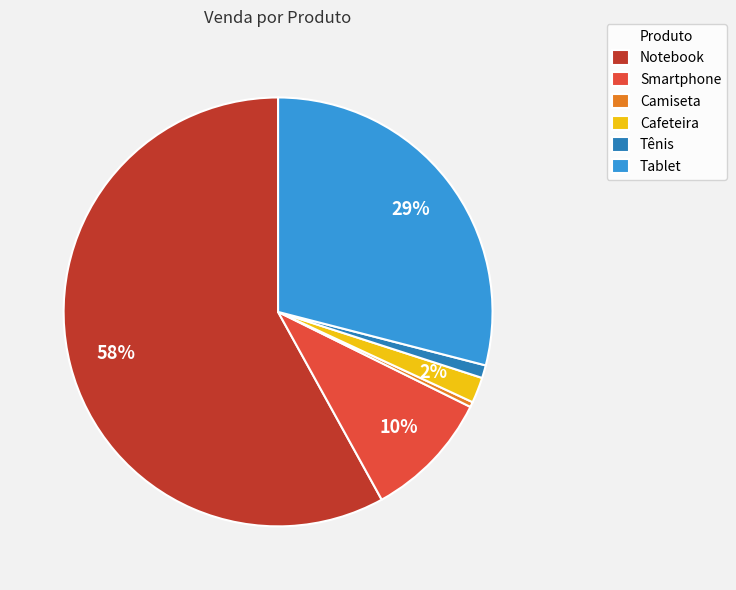

To the nearest percent, what is the difference between the largest and smallest slice percentages?

58%